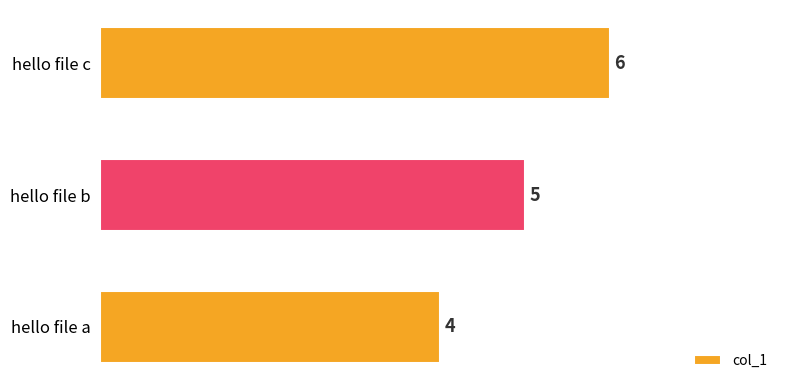

Rank the categories by value from highest to lowest.

hello file c, hello file b, hello file a